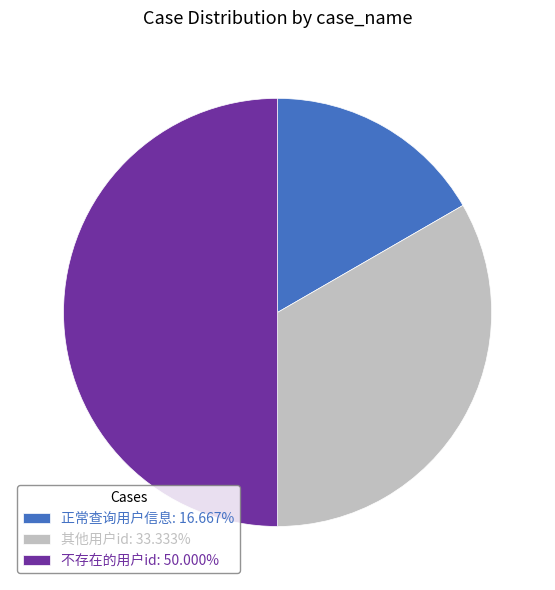

What is the largest slice in the pie chart?

不存在的用户id